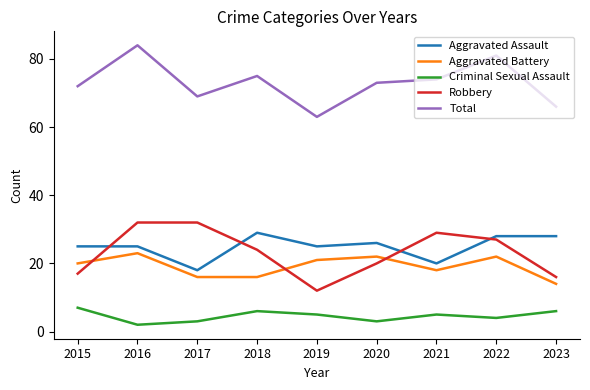

What is the spread (max minus min) of values at 2021?

69